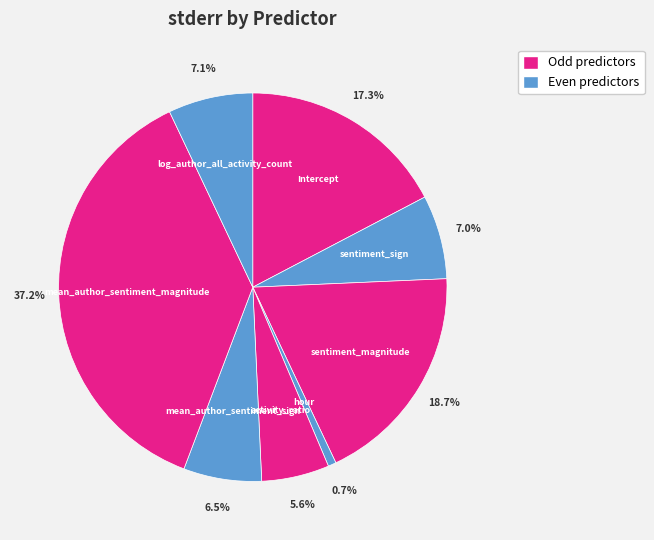

Rank the categories by value from highest to lowest.

mean_author_sentiment_magnitude, sentiment_magnitude, Intercept, log_author_all_activity_count, sentiment_sign, mean_author_sentiment_sign, activity_ratio, hour